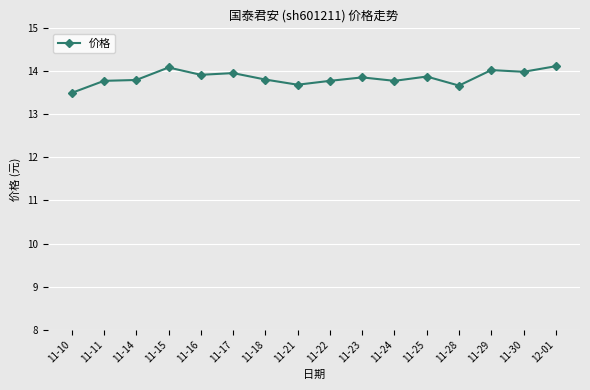

Reading left to right, extract all data points from this chart.

13.5	13.8	13.8	14.1	13.9	14.0	13.8	13.7	13.8	13.9	13.8	13.9	13.7	14.0	14.0	14.1